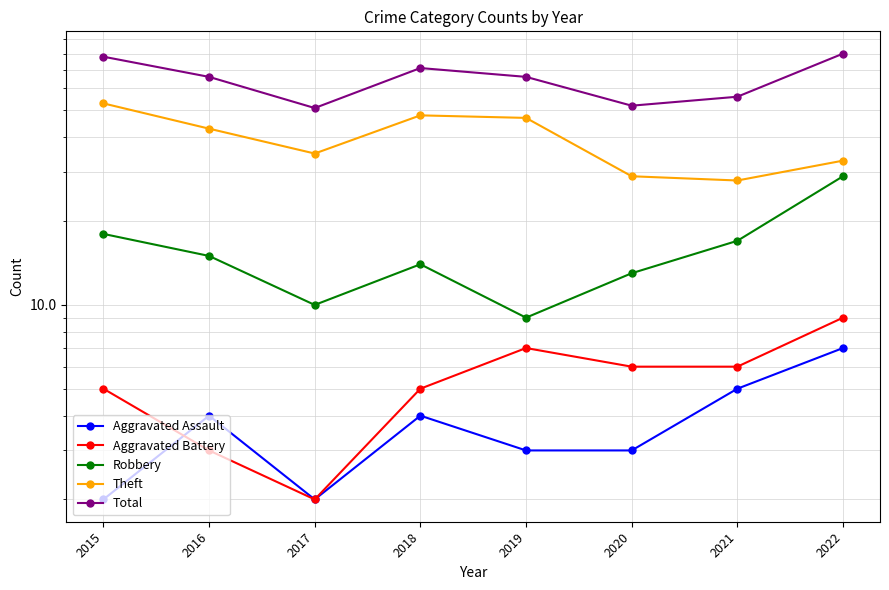

What is the sum of all Total values?

520